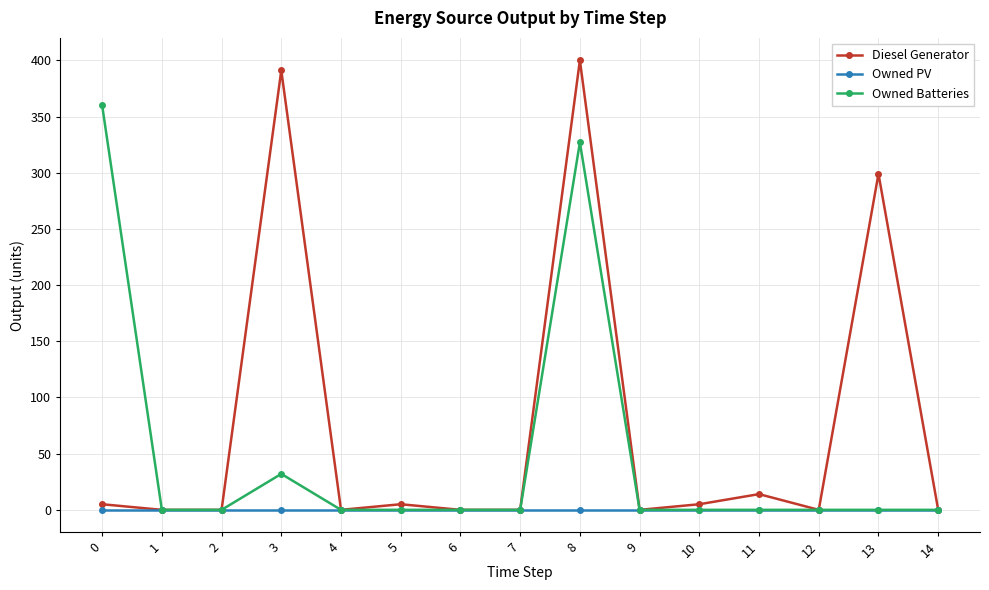

True or false: Diesel Generator has more than 0 points higher than both neighbors.

True